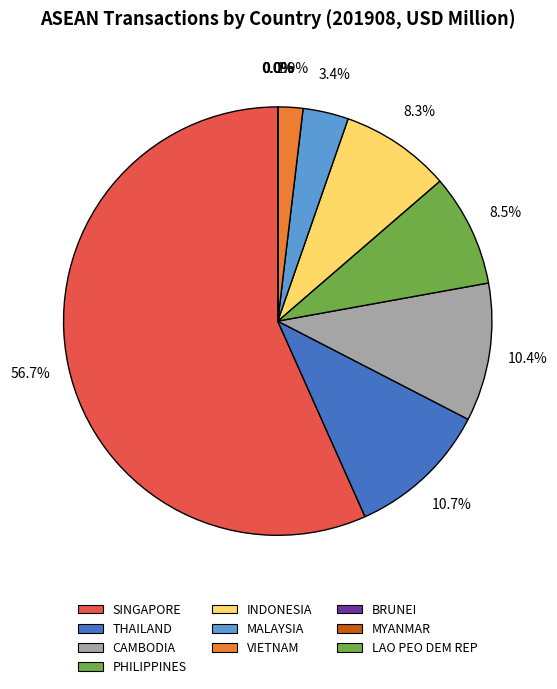

What is the total percentage of THAILAND and MYANMAR?

10.8%